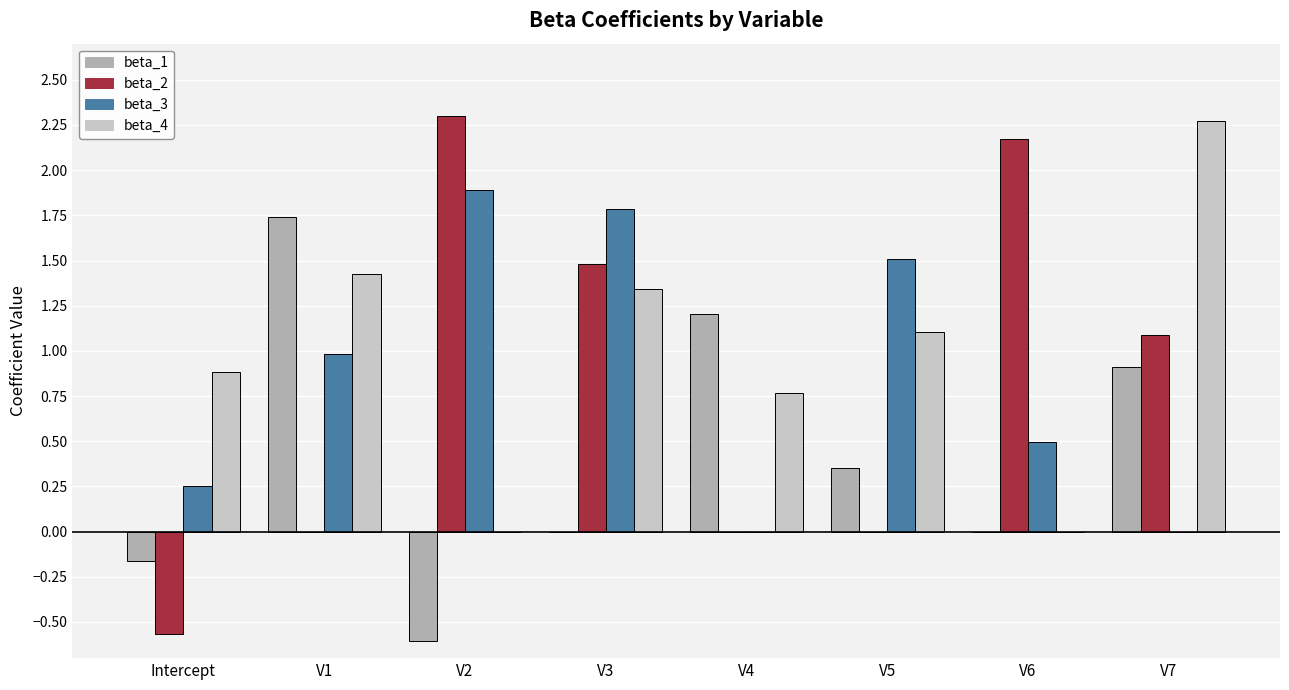

How many data points does each series have?

8